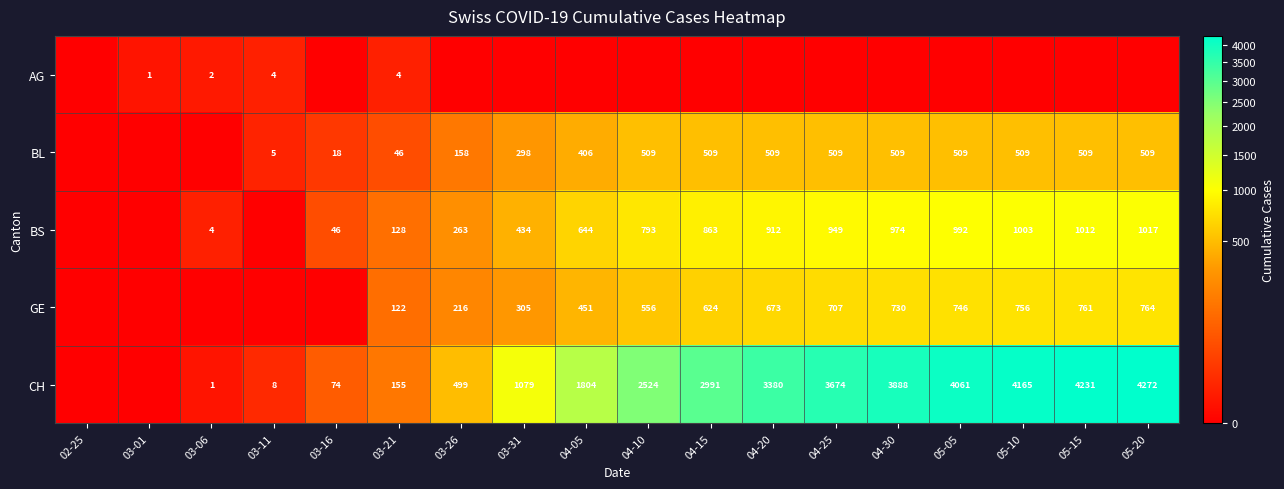

The CH series shows 1040 at 04-05. True or false?

False